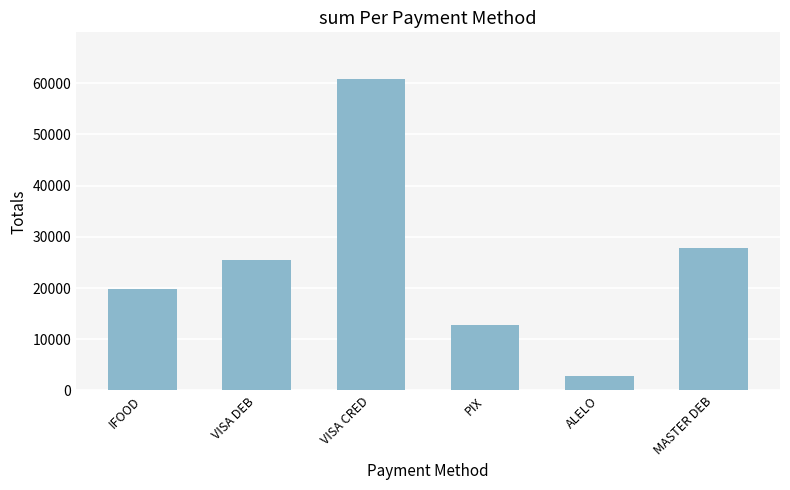

What is the label of the 5th bar from the left?

ALELO